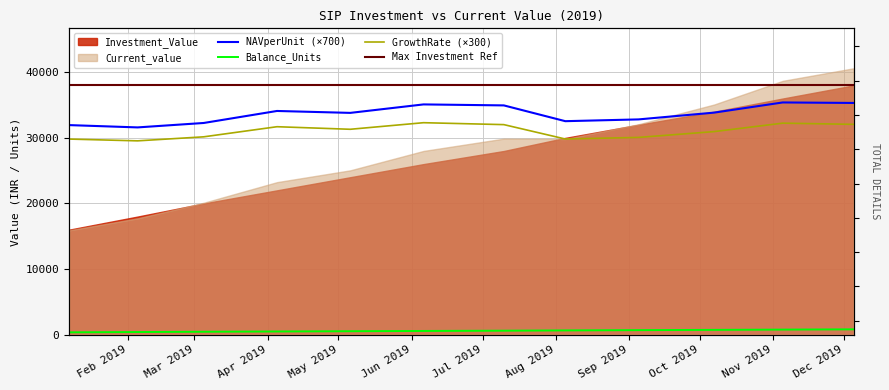

At which label is GrowthRate closest to 30930?

2019-10-07